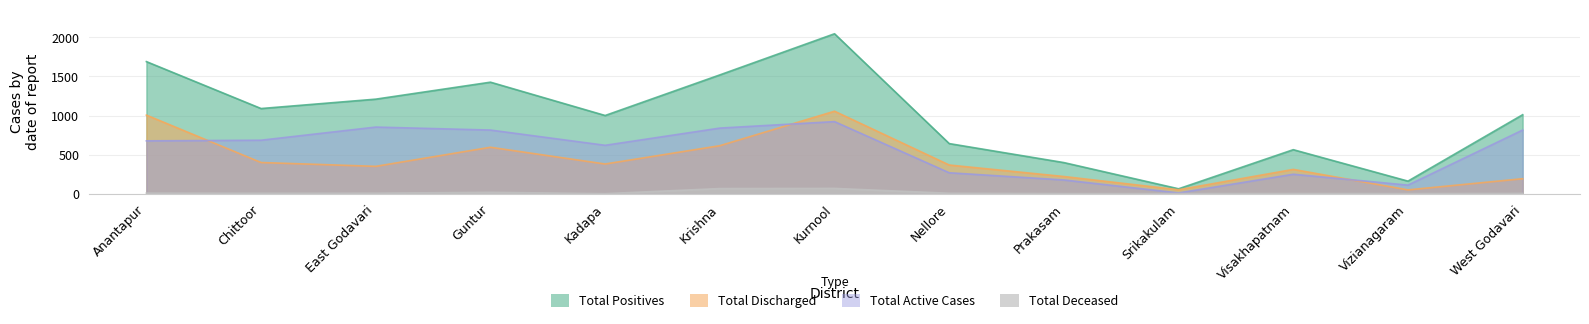

At how many categories does at least one series exceed 671?

8